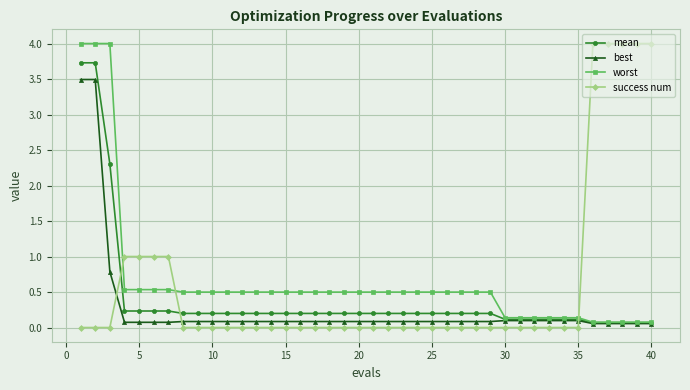

What is the difference between the second highest and minimum values in the mean series?

3.7